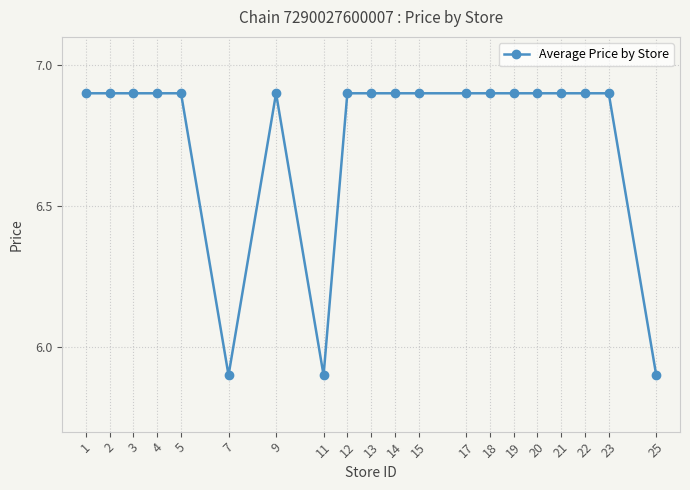

What is the sum of all values?

135.0